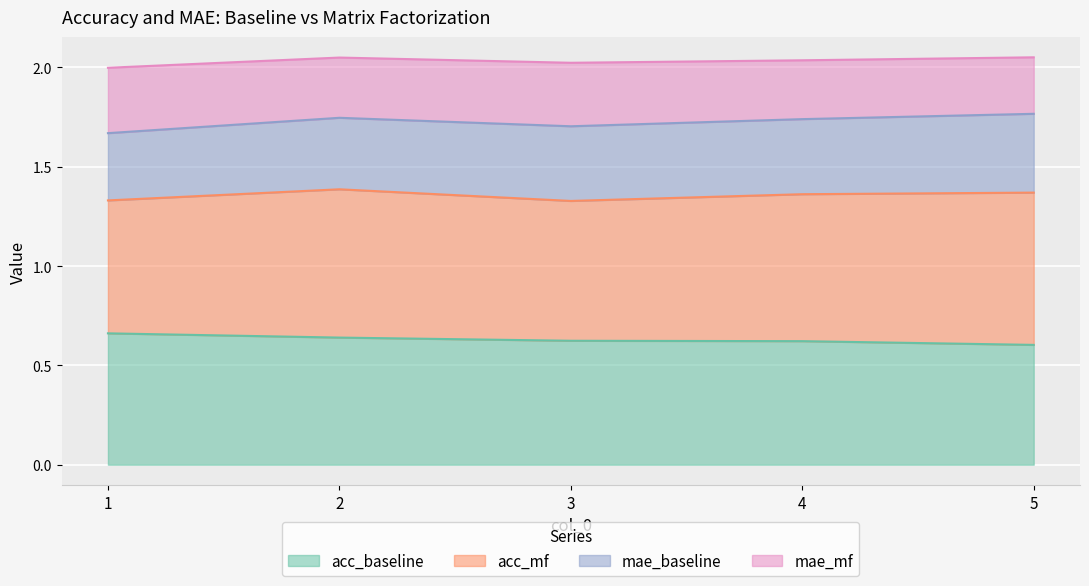

Rank the categories by acc_baseline value from lowest to highest.

5, 4, 3, 2, 1